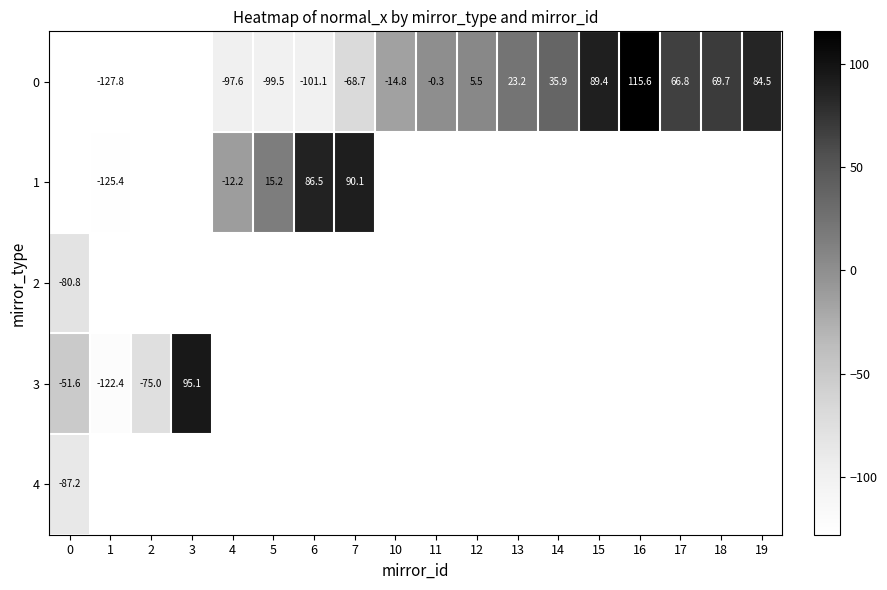

Is it true that 3 equals -32.0 at 2?

False